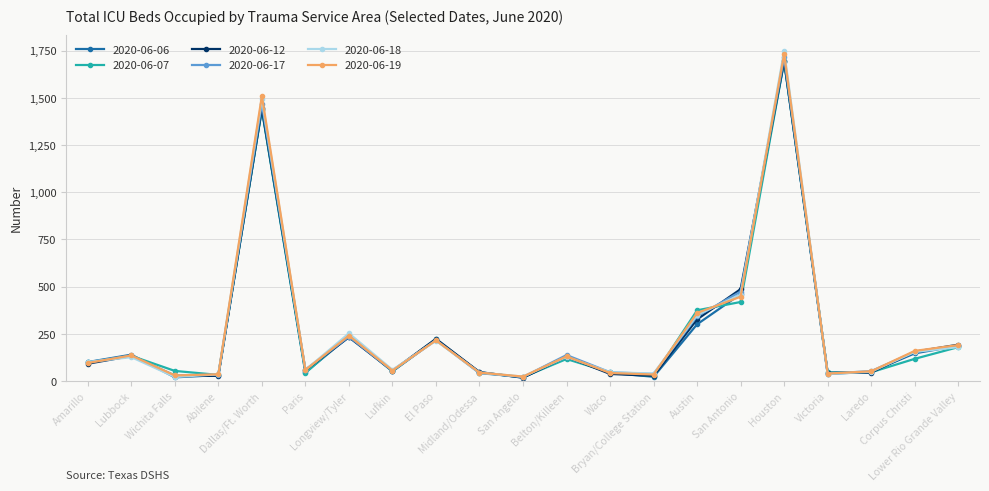

What are all the series names shown in the legend?

2020-06-06, 2020-06-07, 2020-06-12, 2020-06-17, 2020-06-18, 2020-06-19